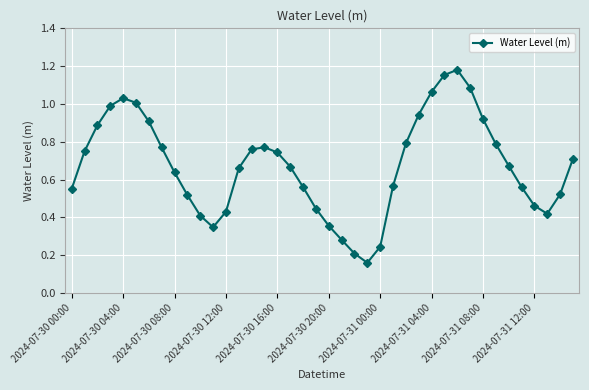

True or false: the data has more than 0 interior local peaks.

True